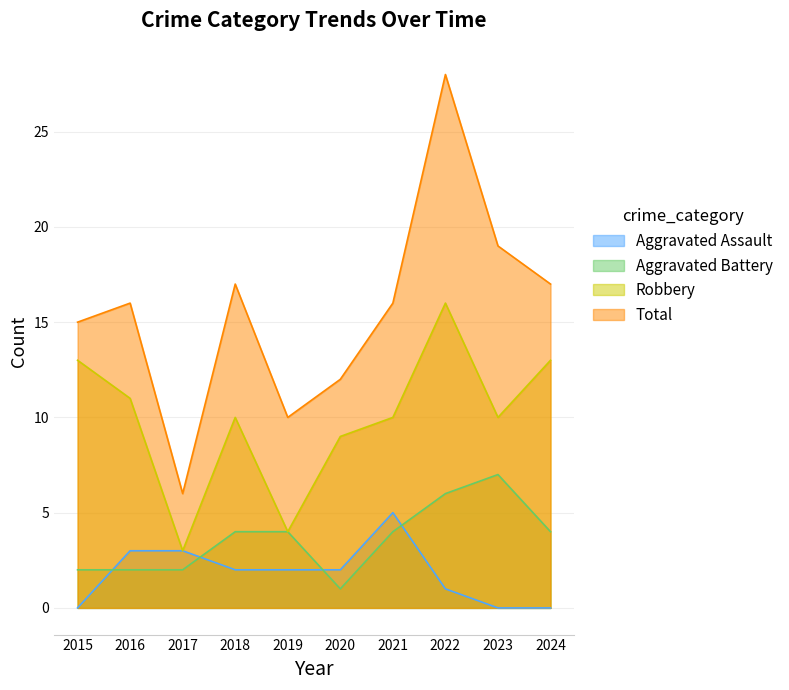

Does the chart have visible grid lines?

Yes